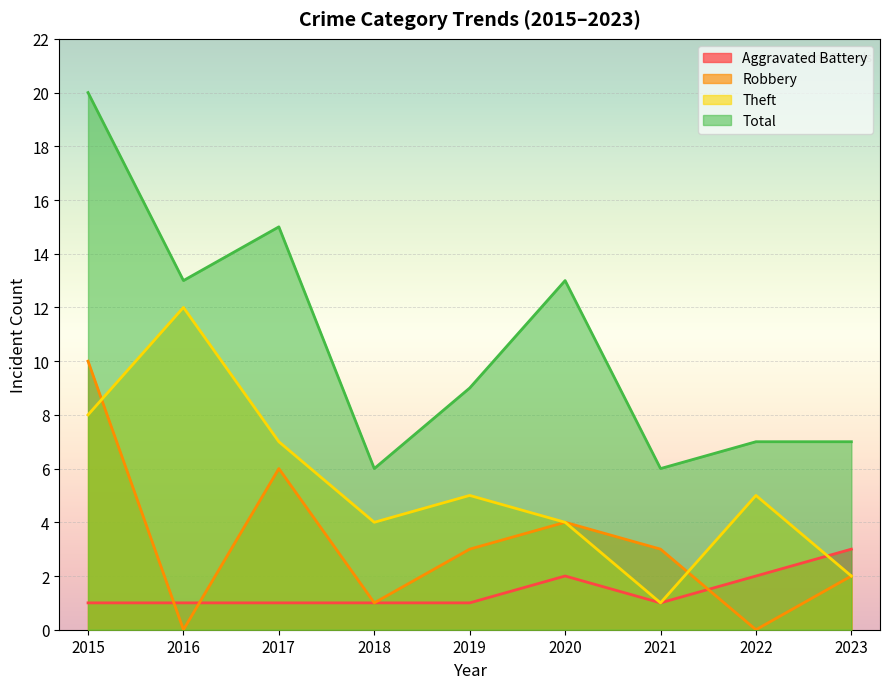

Rank the series by their average value, from highest to lowest.

Total, Theft, Robbery, Aggravated Battery